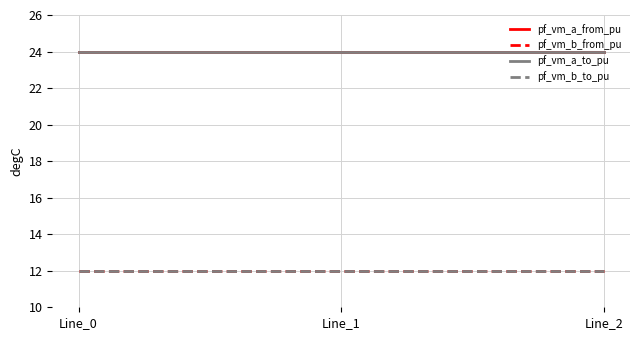

Which series changed the most between Line_0 and Line_2?

pf_vm_b_from_pu